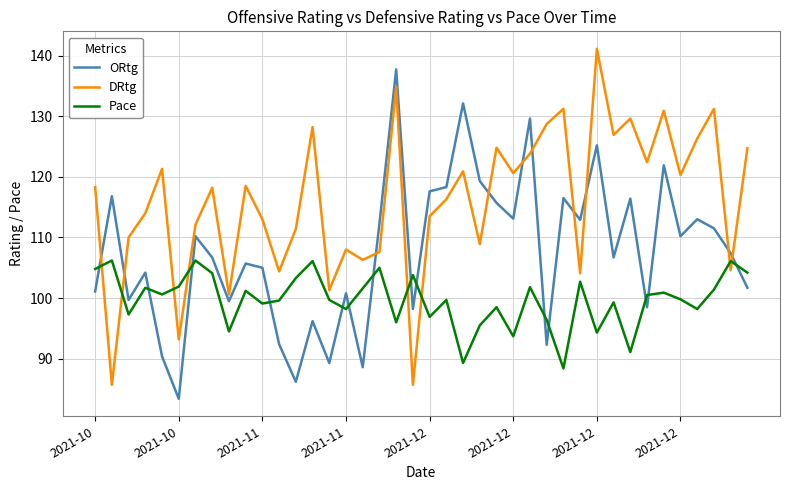

Rank the series by their average value, from lowest to highest.

Pace, ORtg, DRtg